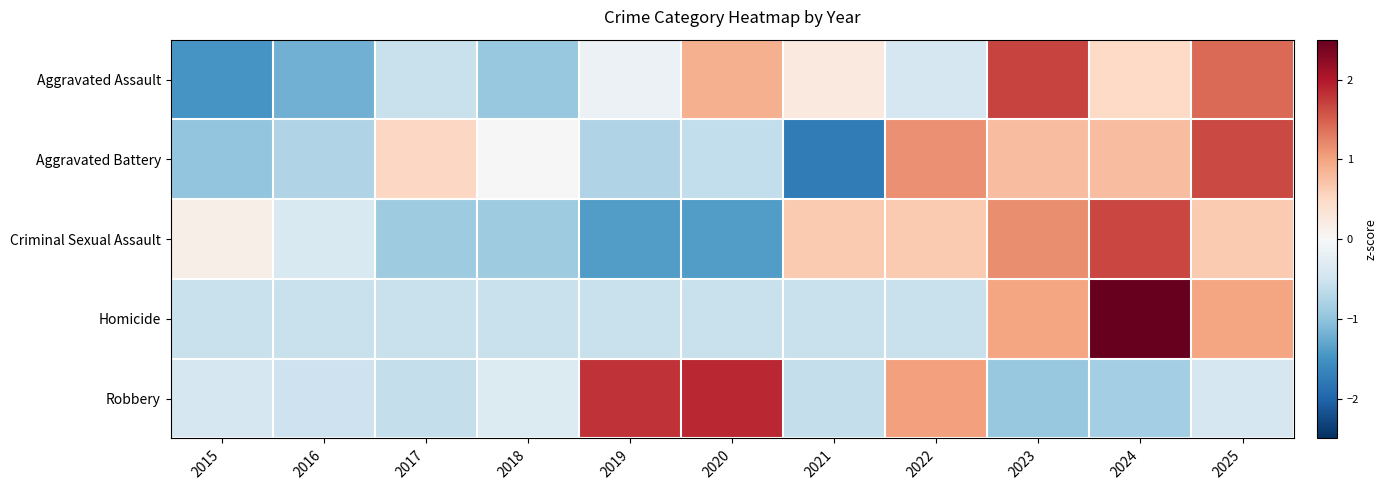

Rank the series by their maximum value, from highest to lowest.

Homicide, Robbery, Aggravated Assault, Criminal Sexual Assault, Aggravated Battery